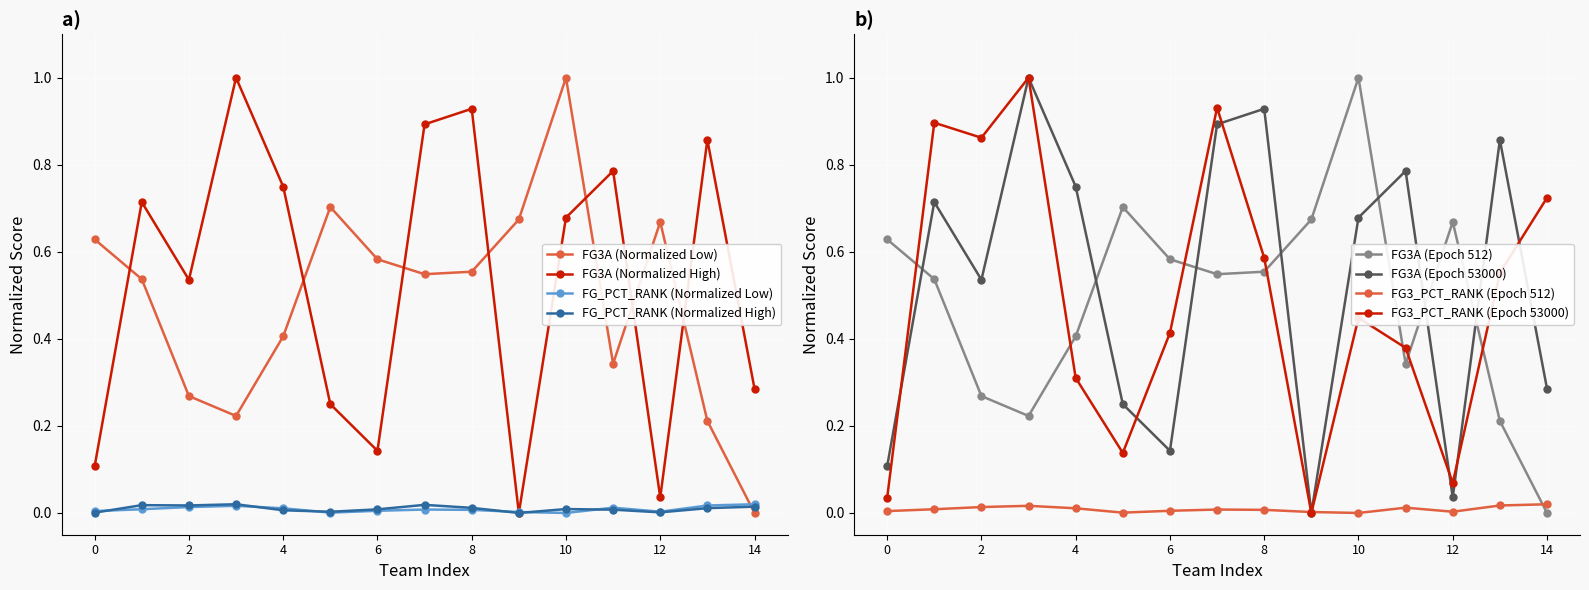

True or false: FG_PCT_RANK (Normalized High) has more than 1 points higher than both neighbors.

True